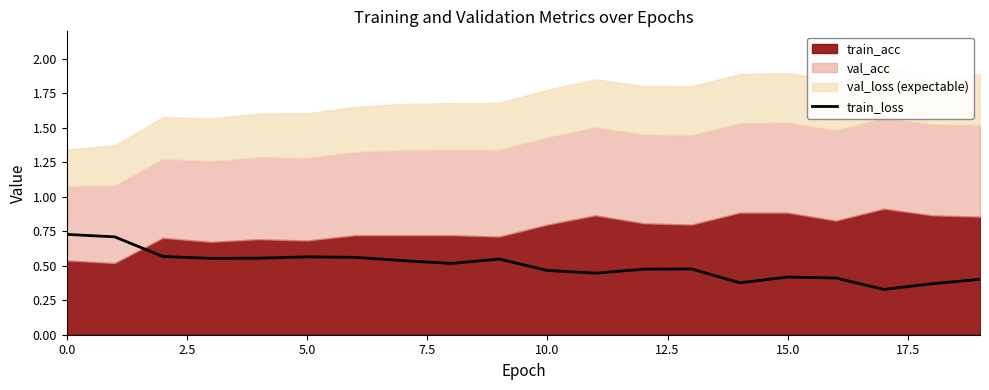

Count the values in the range 0 to 1.

20